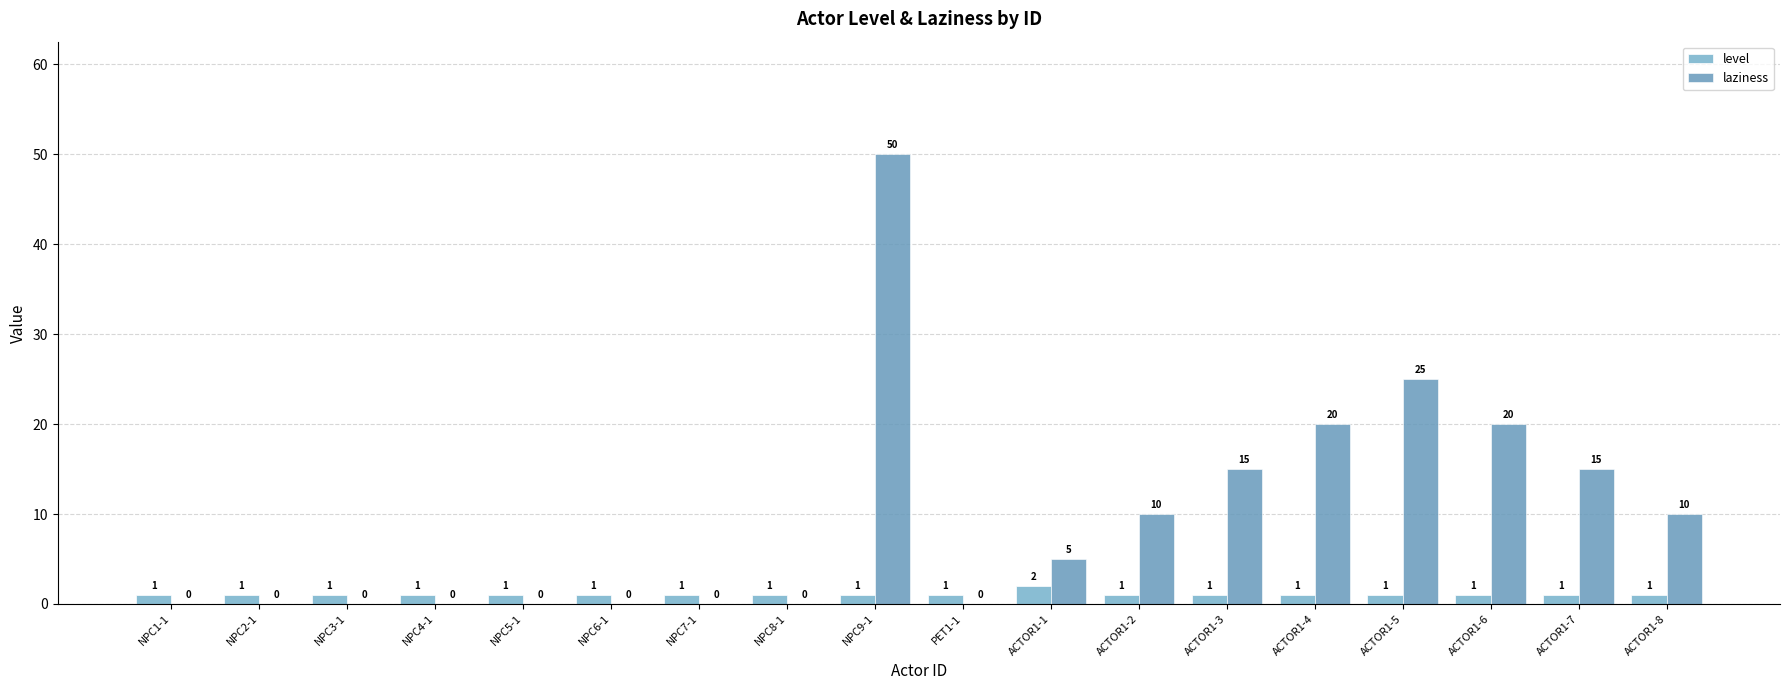

What is the highest value of the level series?

2